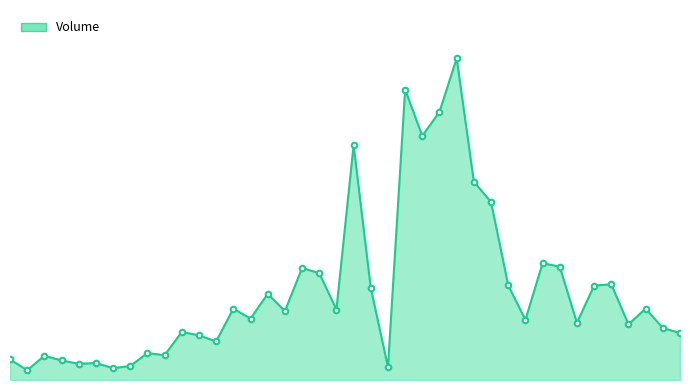

What is the minimum value shown in the chart?

26989